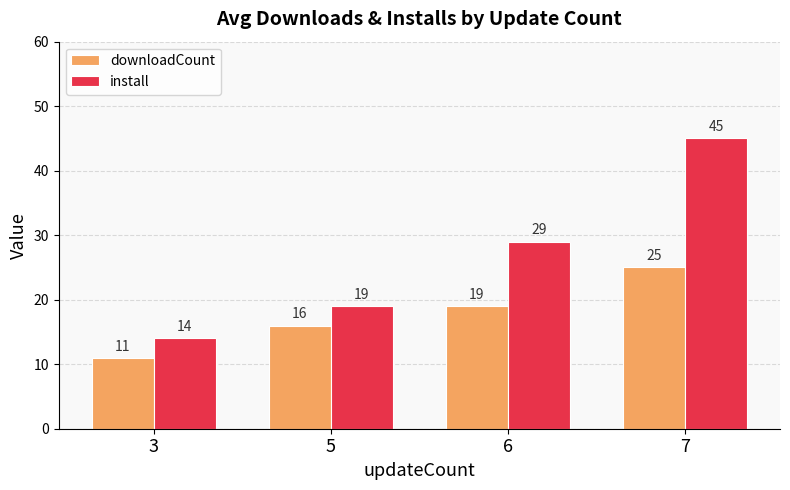

What is the difference between the maximum and minimum values in the install series?

31